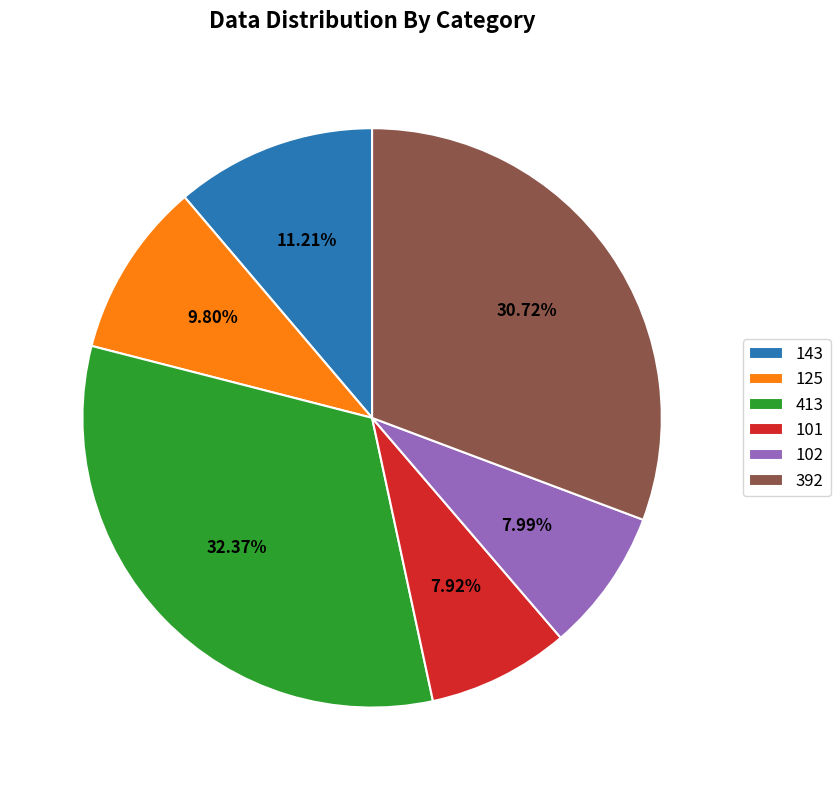

Count the number of slices in the pie.

6